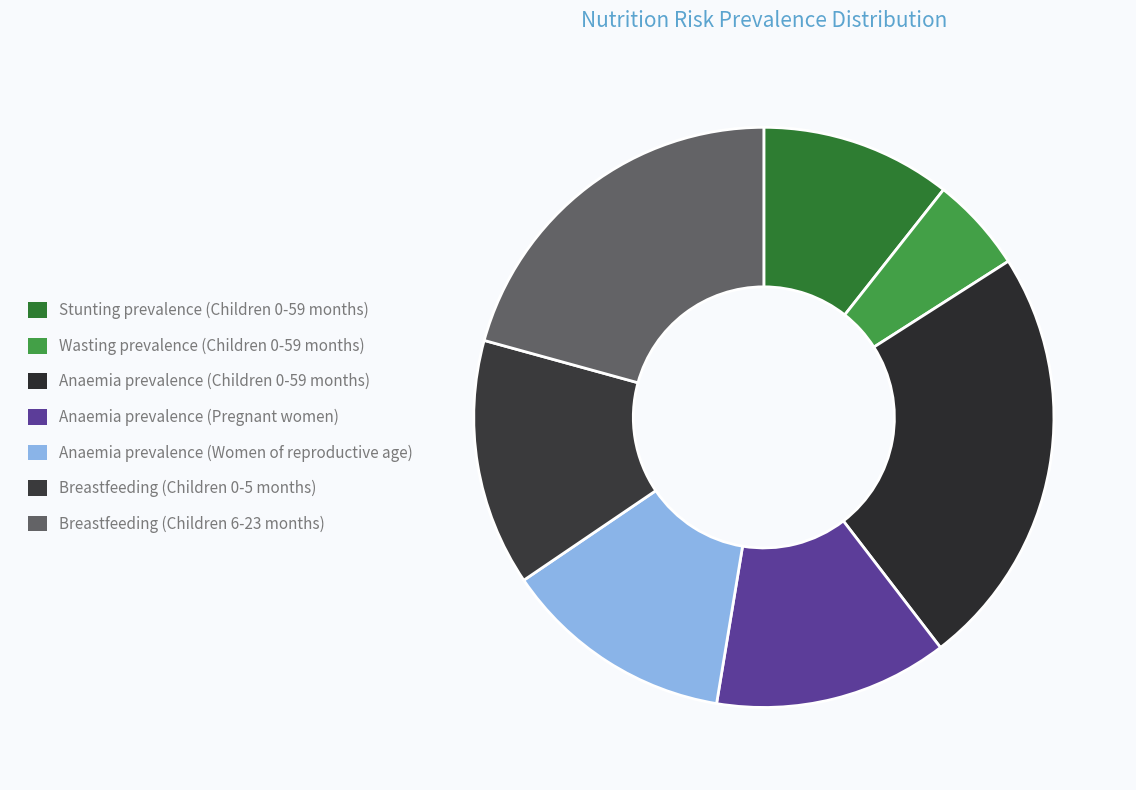

Does Anaemia prevalence (Pregnant women) account for over 50% of the chart?

No